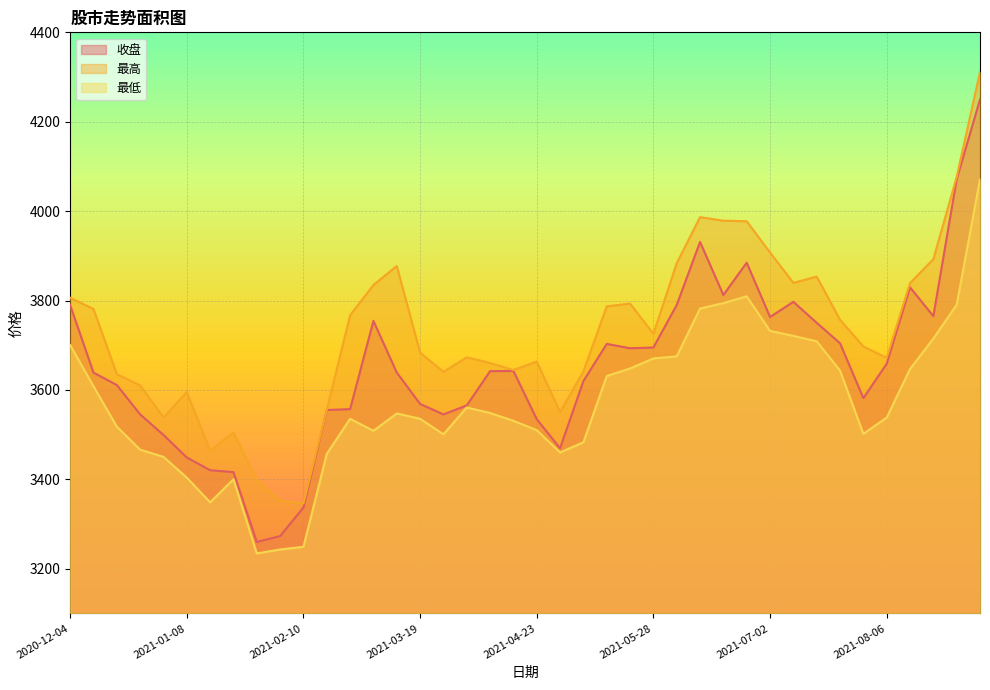

The 最高 series shows 762.6 at 2021-03-26. True or false?

False